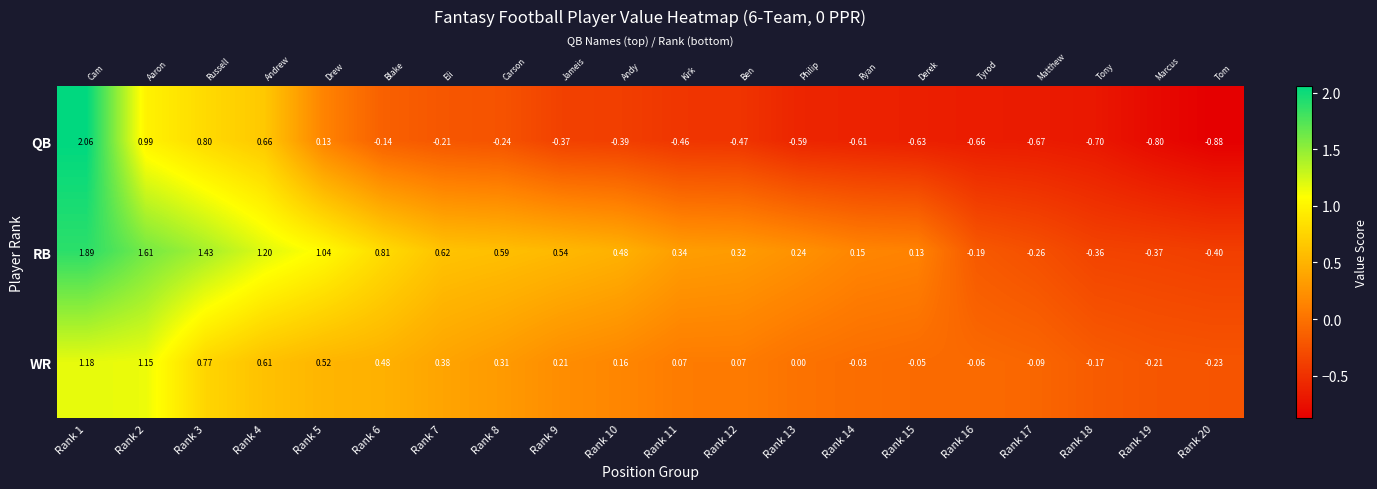

What is the difference between the maximum and minimum values in the WR series?

1.4